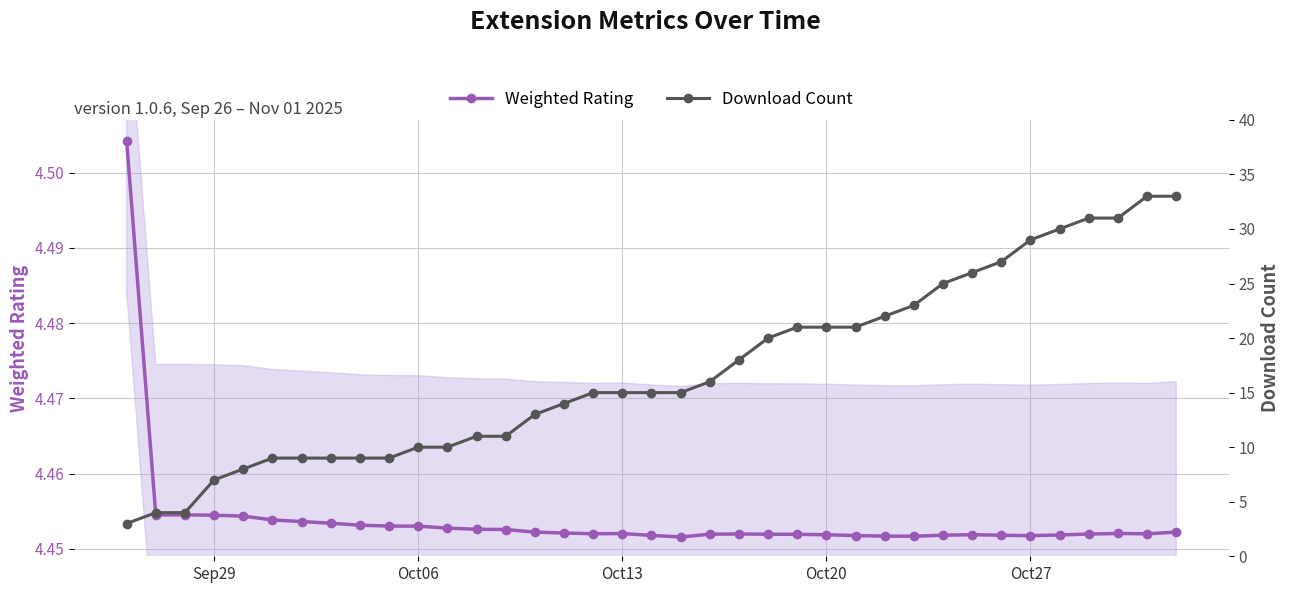

What is the value of the Weighted Rating point at the 13th from the left?

4.5